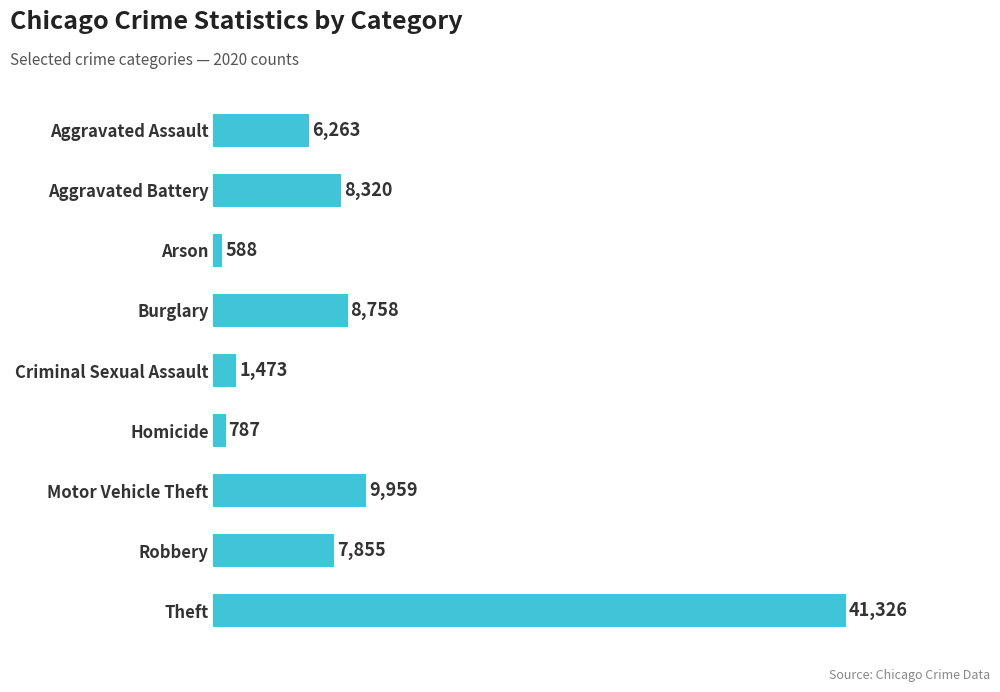

How many bars are there in total?

9